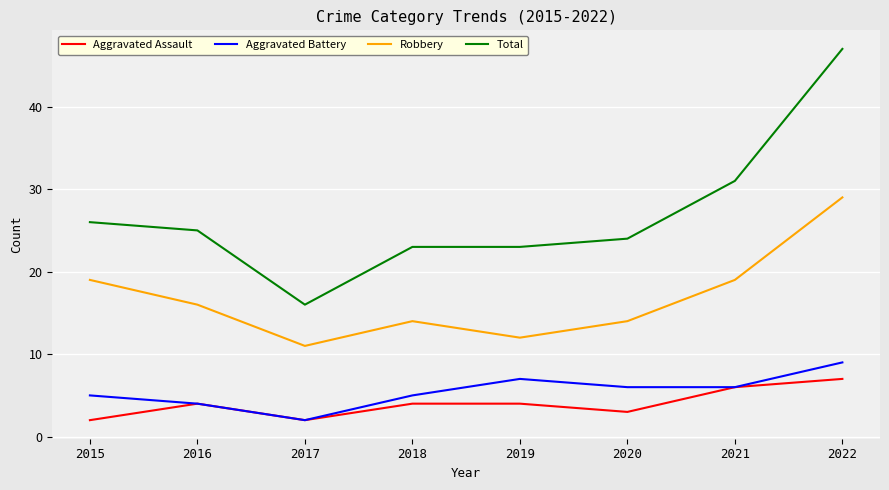

How many values in the Total series are below 25?

4